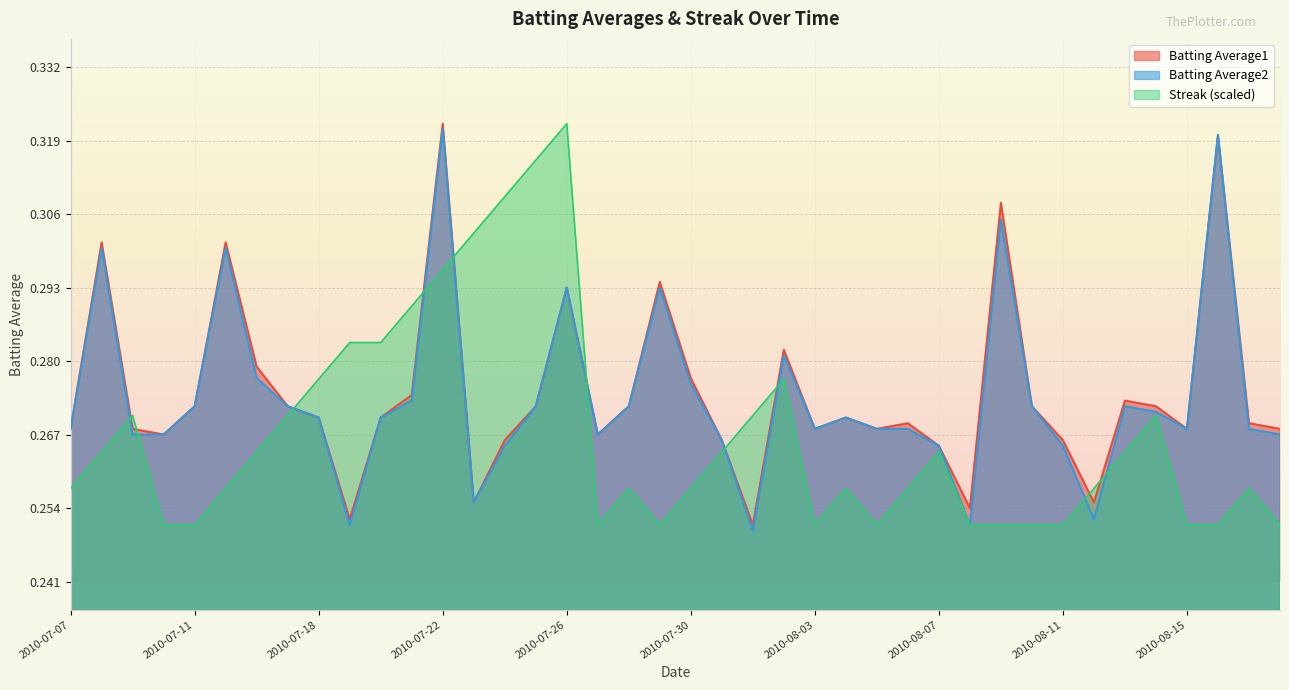

How many interior local peaks does the Streak series have?

8